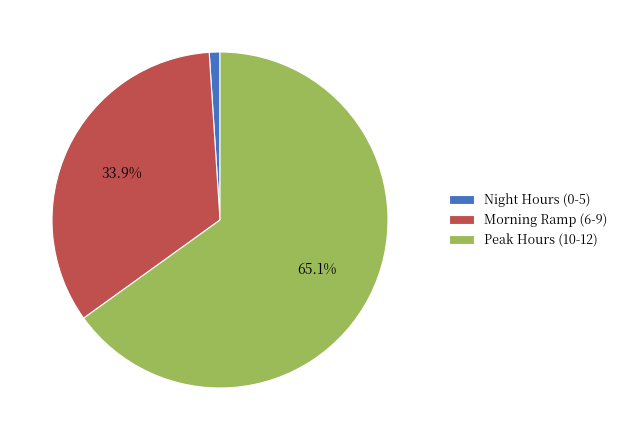

Is there a majority slice in this chart?

Yes